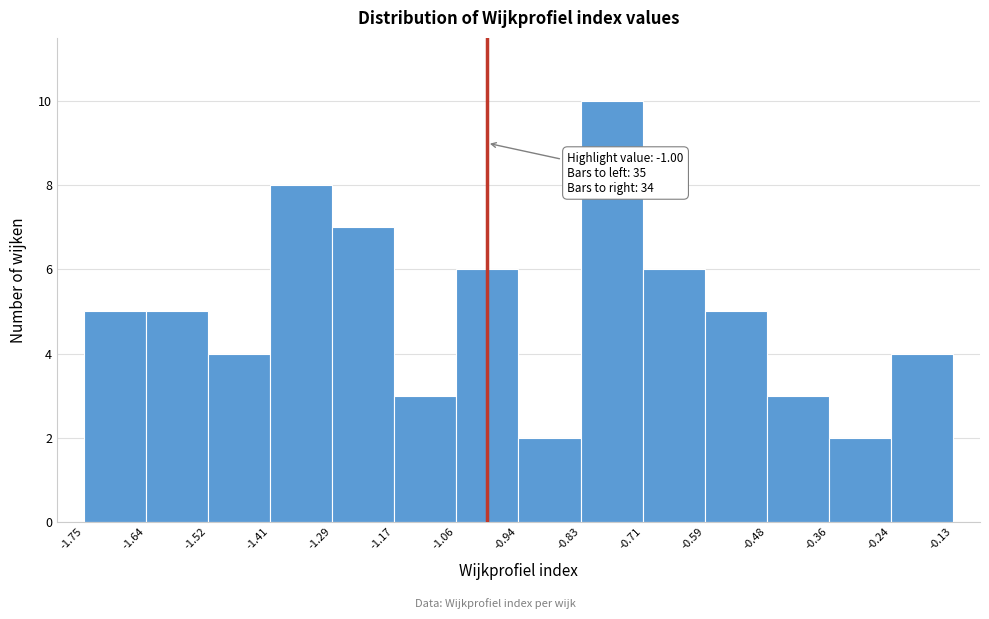

Which range on the x-axis has the tallest bar?

-0.83 to -0.71